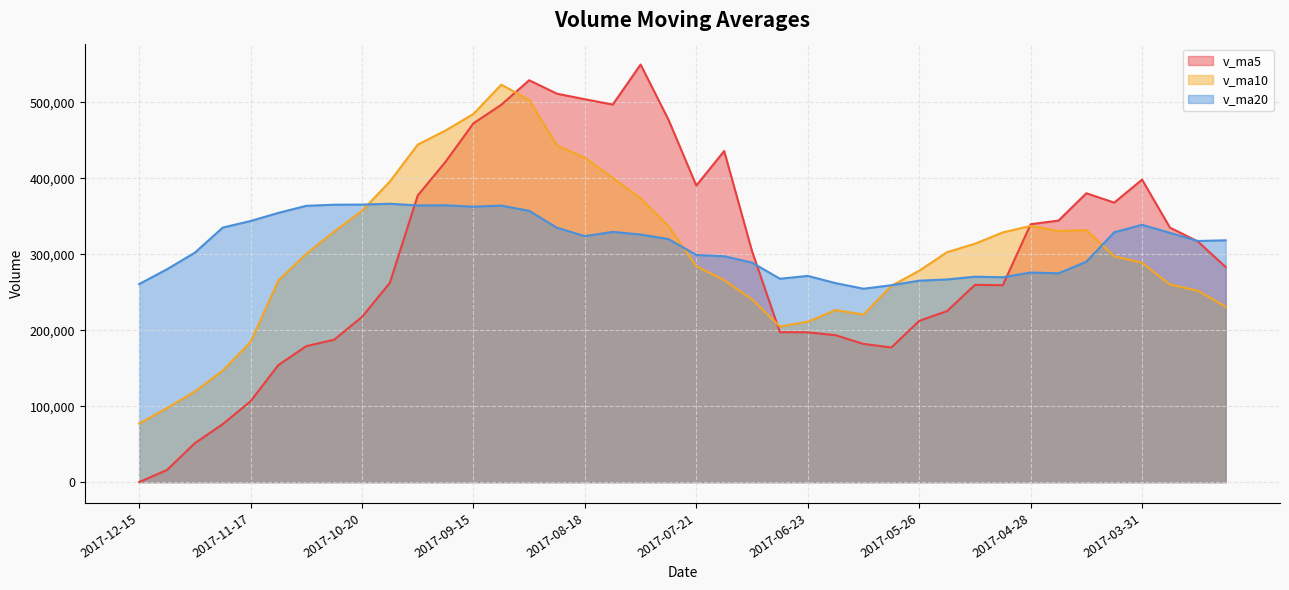

The value of v_ma20 at 2017-05-19 is 266899.7. True or false?

True